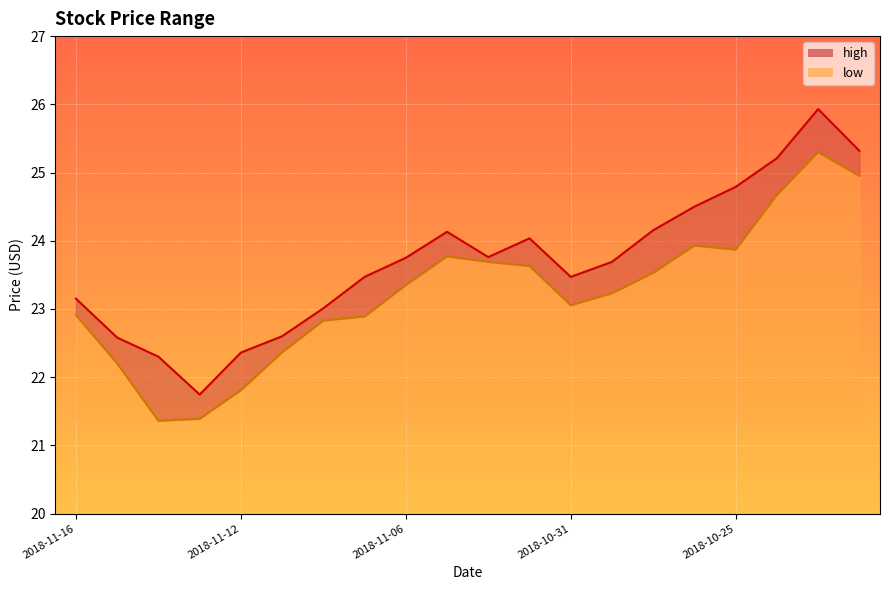

Reading left to right, extract all data points from this chart.

high: 2018-11-16=23.1	2018-11-15=22.6	2018-11-14=22.3	2018-11-13=21.7	2018-11-12=22.4	2018-11-09=22.6	2018-11-08=23.0	2018-11-07=23.5	2018-11-06=23.8	2018-11-05=24.1	2018-11-02=23.8	2018-11-01=24.0	2018-10-31=23.5	2018-10-30=23.7	2018-10-29=24.2	2018-10-26=24.5	2018-10-25=24.8	2018-10-24=25.2	2018-10-23=25.9	2018-10-22=25.3
low: 2018-11-16=22.9	2018-11-15=22.2	2018-11-14=21.4	2018-11-13=21.4	2018-11-12=21.8	2018-11-09=22.4	2018-11-08=22.8	2018-11-07=22.9	2018-11-06=23.4	2018-11-05=23.8	2018-11-02=23.7	2018-11-01=23.6	2018-10-31=23.1	2018-10-30=23.2	2018-10-29=23.5	2018-10-26=23.9	2018-10-25=23.9	2018-10-24=24.7	2018-10-23=25.3	2018-10-22=25.0